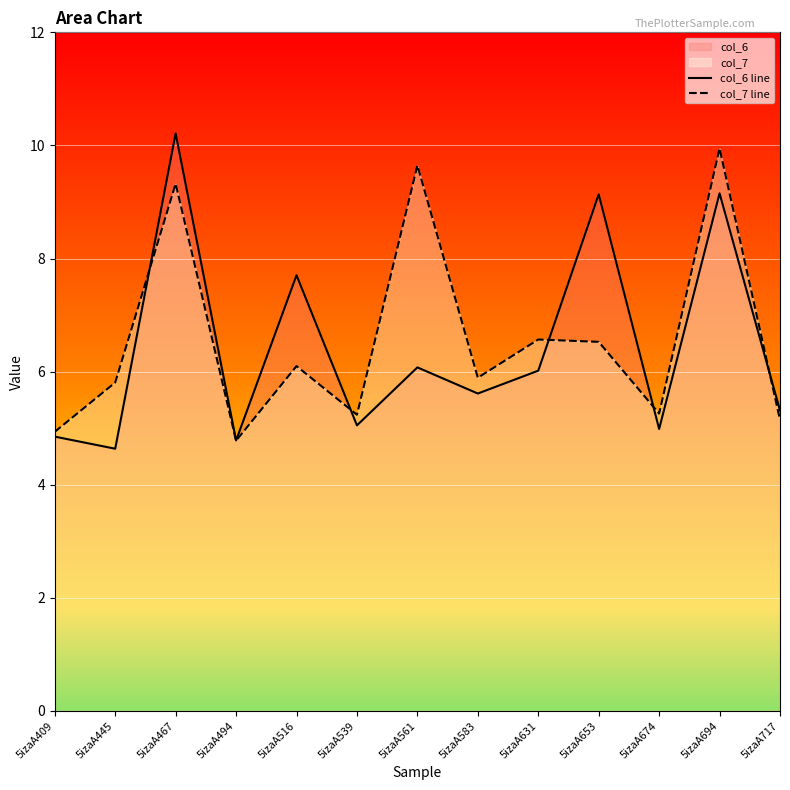

True or false: col_6 line has more than 2 points higher than both neighbors.

True